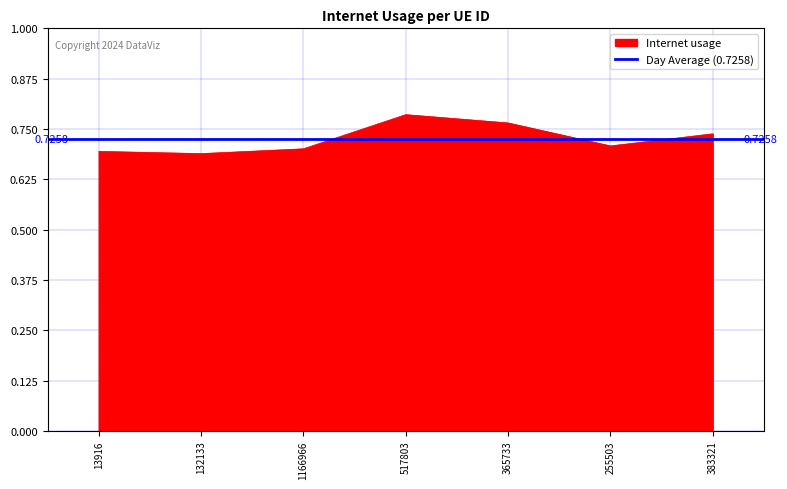

The value at 13916 is 0.7. True or false?

True